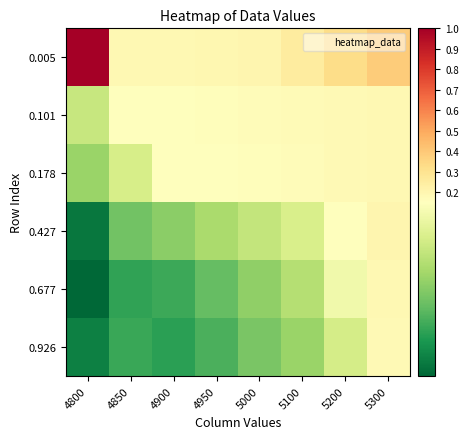

How many distinct data groups are displayed?

6